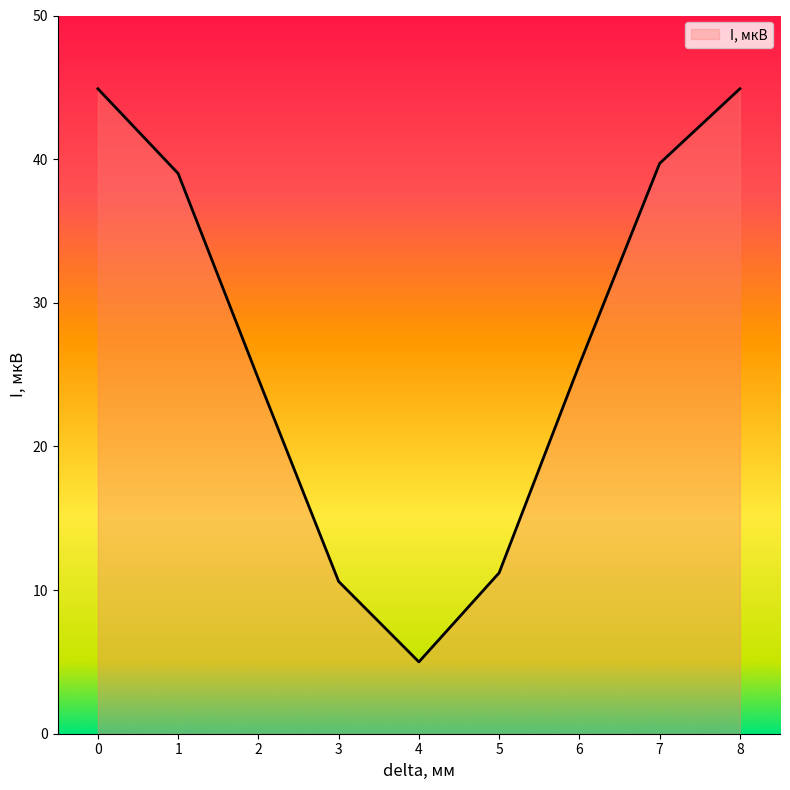

True or false: the data shows 79.3 at 0.

False